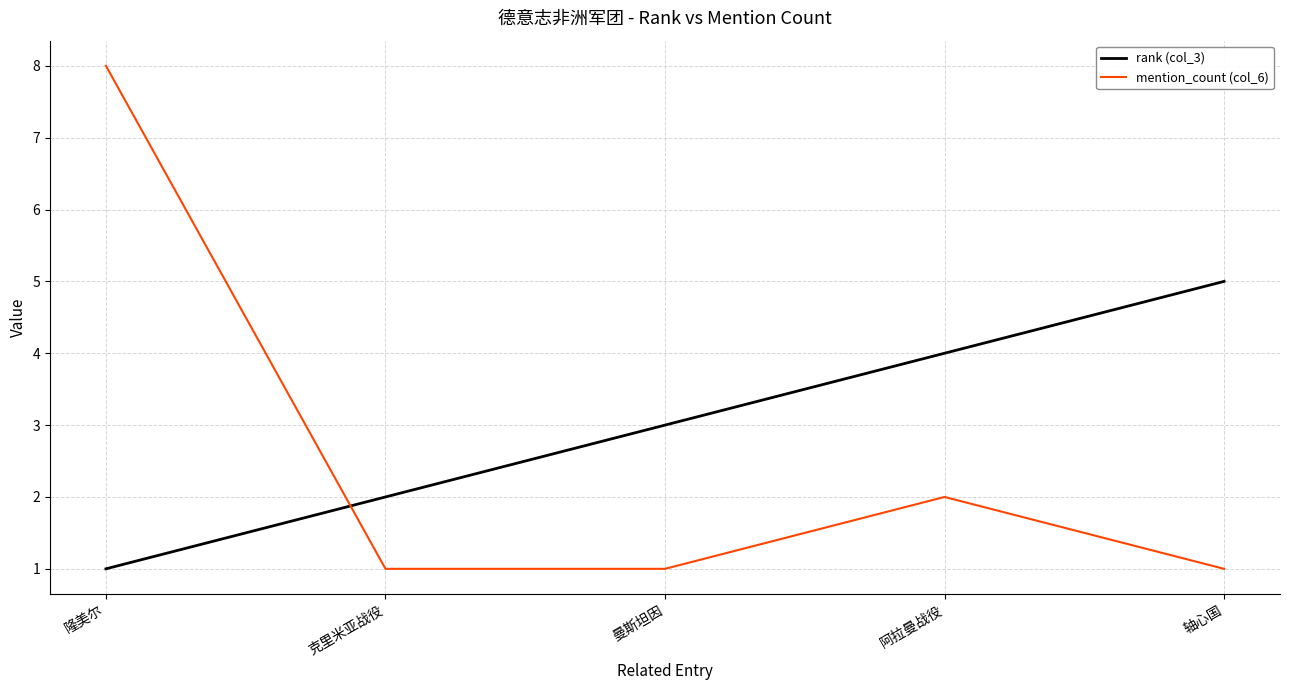

Count the number of data series in this chart.

2